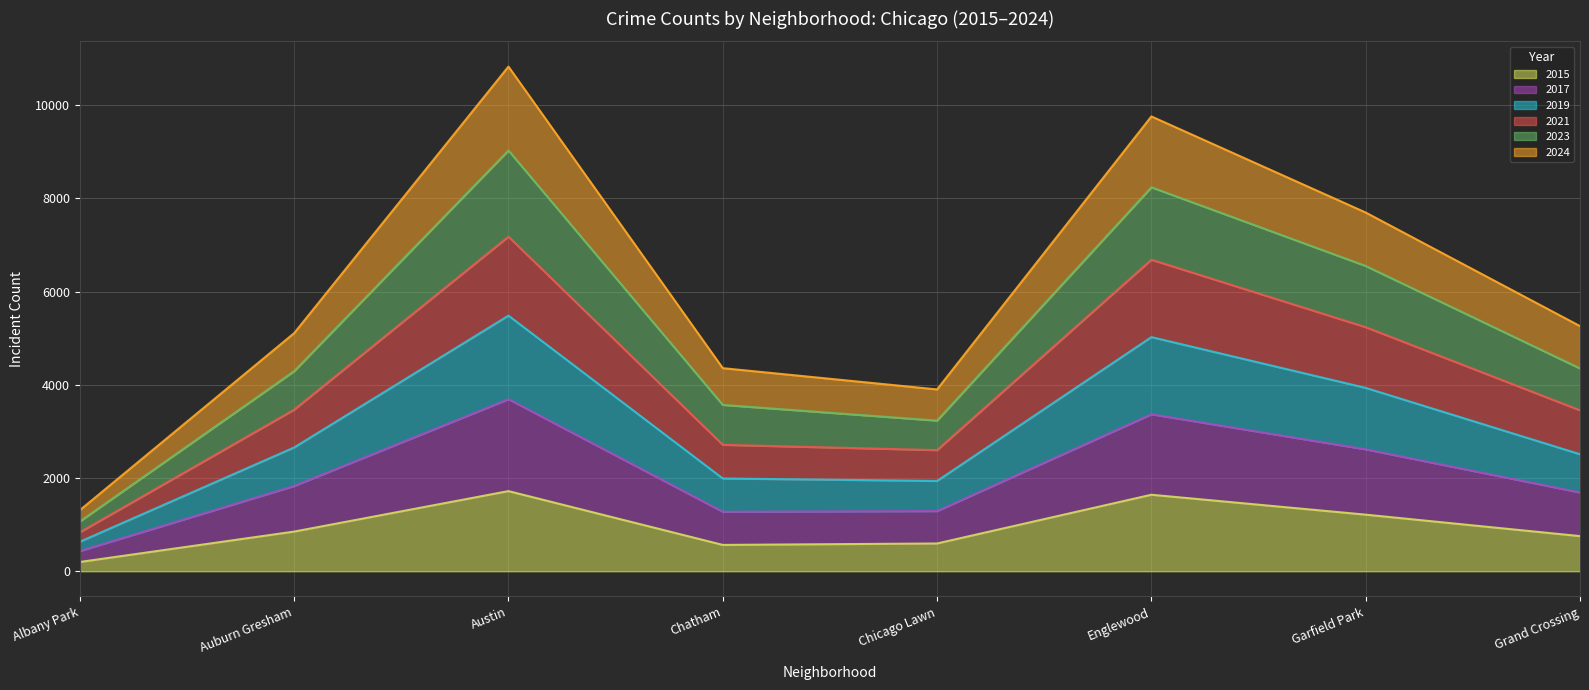

What is the spread (max minus min) of values at Auburn Gresham?

4256